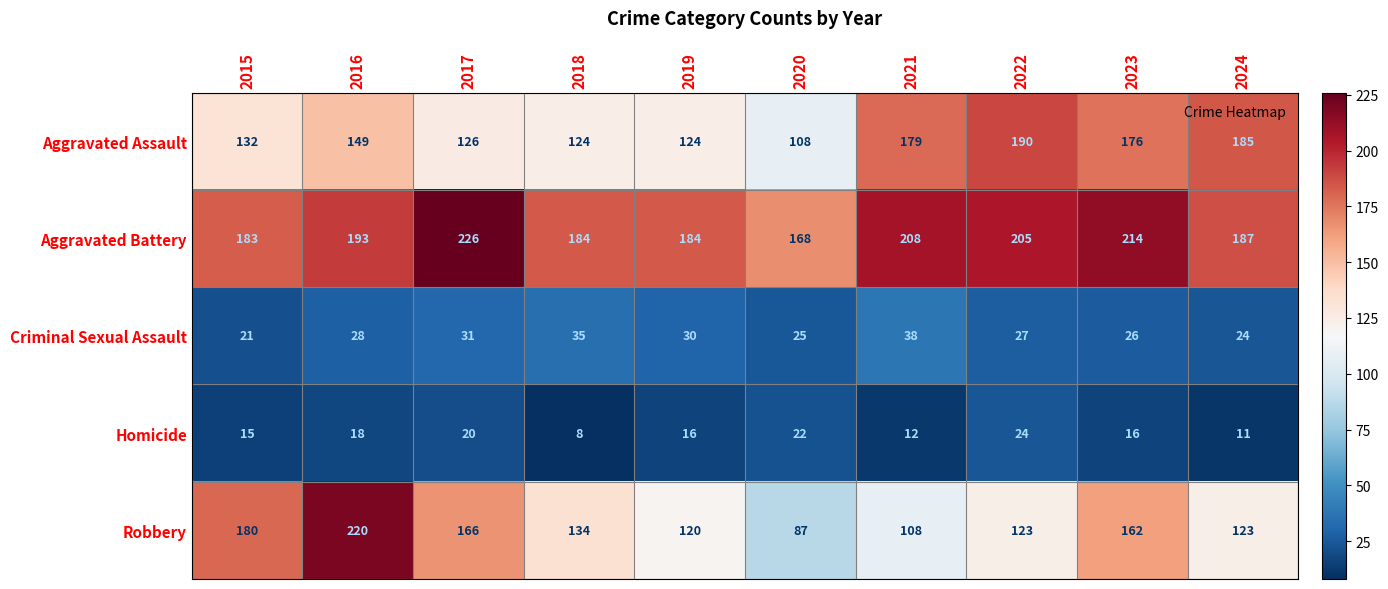

Where is Aggravated Assault nearest to the value 149?

2016